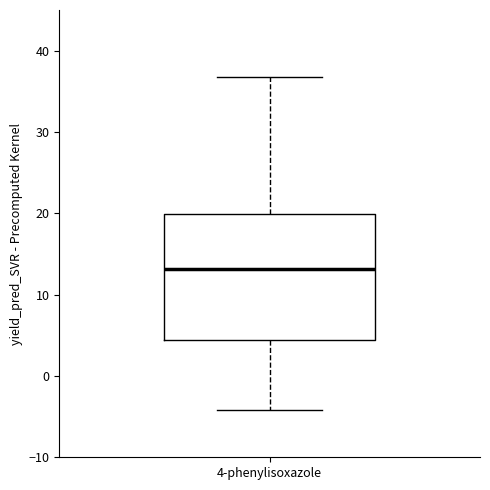

Where does the median line of the box for 4-phenylisoxazole sit on the y-axis? The values are not printed on the chart, so give them approximately, as read against the axis.

13